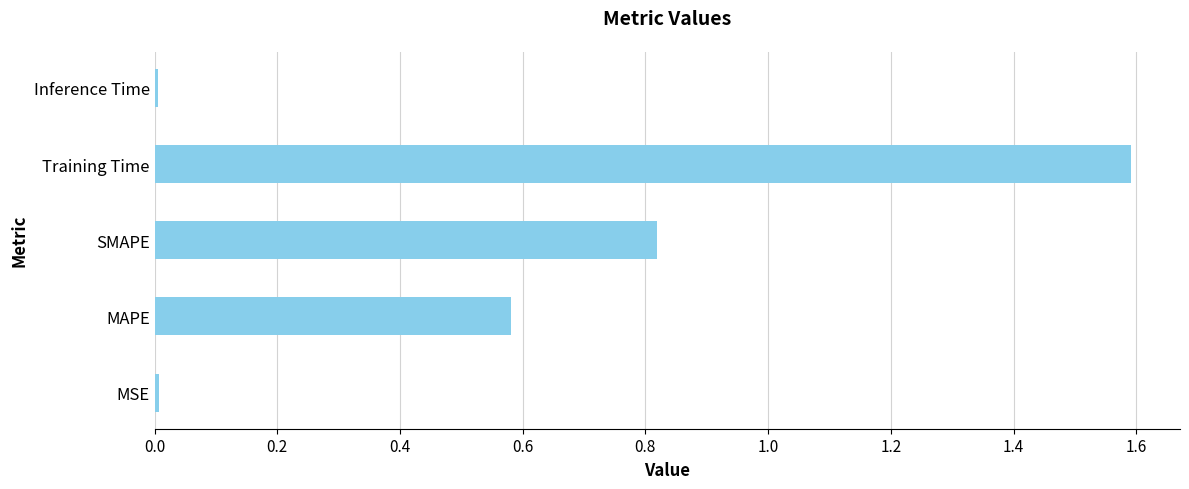

Which has a higher value, Training Time or SMAPE?

Training Time